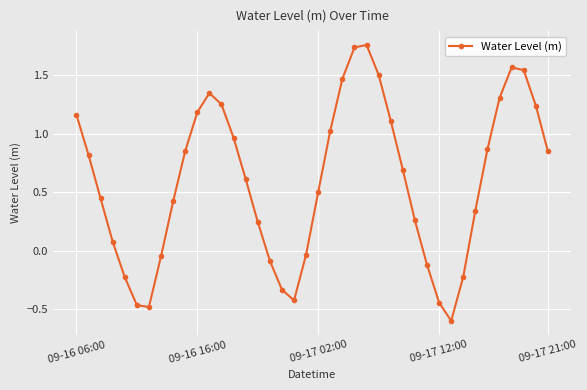

How many values are below 0?

12